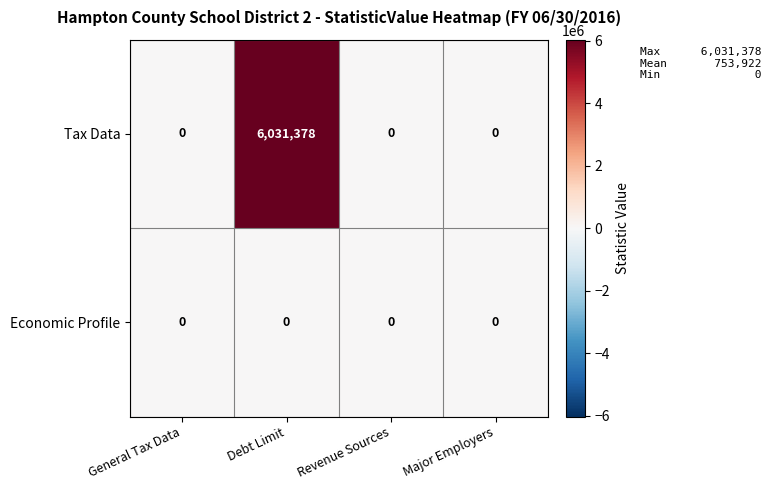

Count the number of categories in the chart.

4